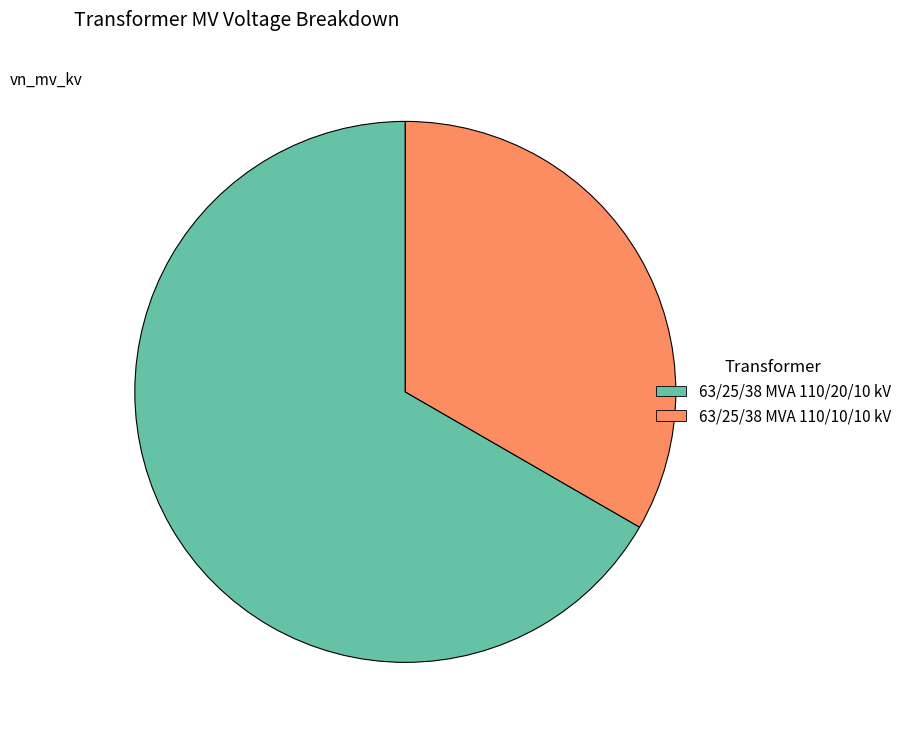

The 63/25/38 MVA 110/20/10 kV slice represents 73% of the pie. True or false?

False